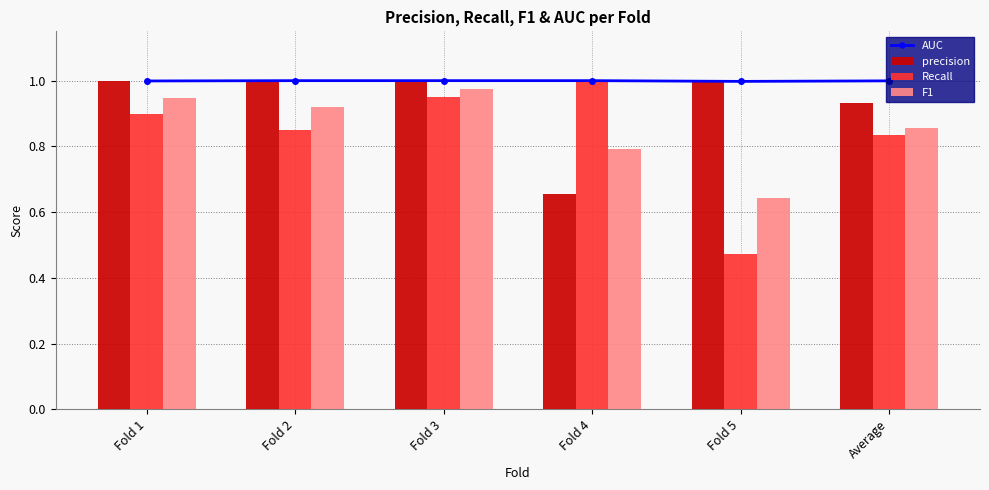

Which series changed the most between Fold 1 and Fold 4?

precision